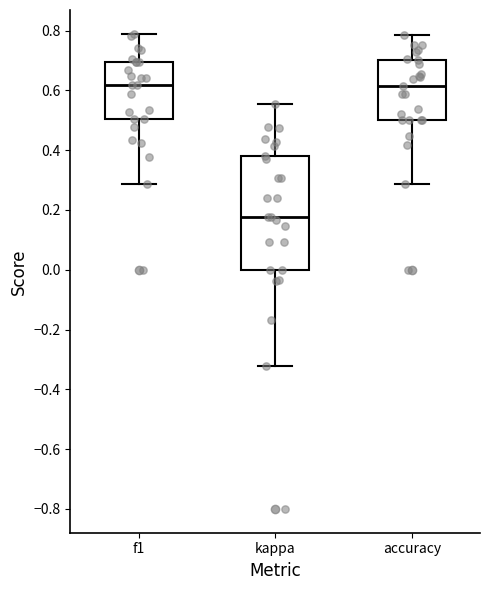

Reading left to right, read every box against the y-axis: the position of its median line, the range the box covers, and the ends of its whiskers. The values are not printed on the chart, so give them approximately, as read against the axis.

f1: median 0.62, box 0.50 to 0.70, whiskers 0.28 to 0.78
kappa: median 0.18, box 0.00 to 0.38, whiskers -0.32 to 0.56
accuracy: median 0.62, box 0.50 to 0.70, whiskers 0.28 to 0.78